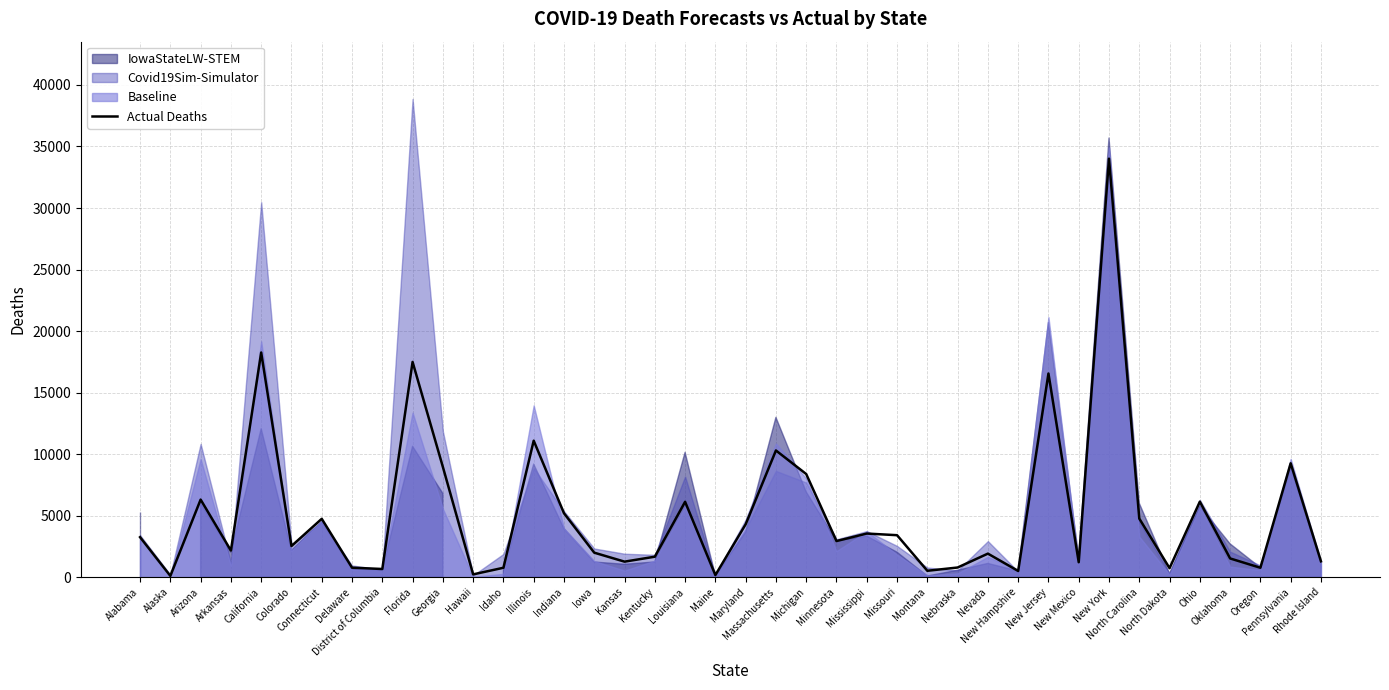

What is the maximum value for Actual Deaths?

34010